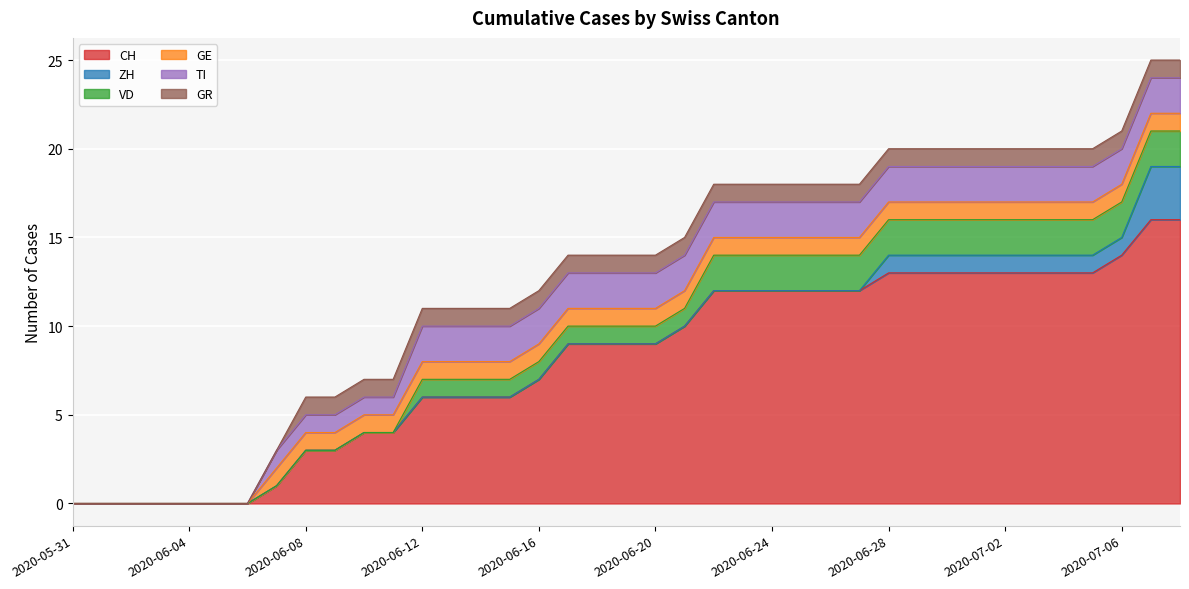

The value of GR at 2020-06-08 is 0. True or false?

False